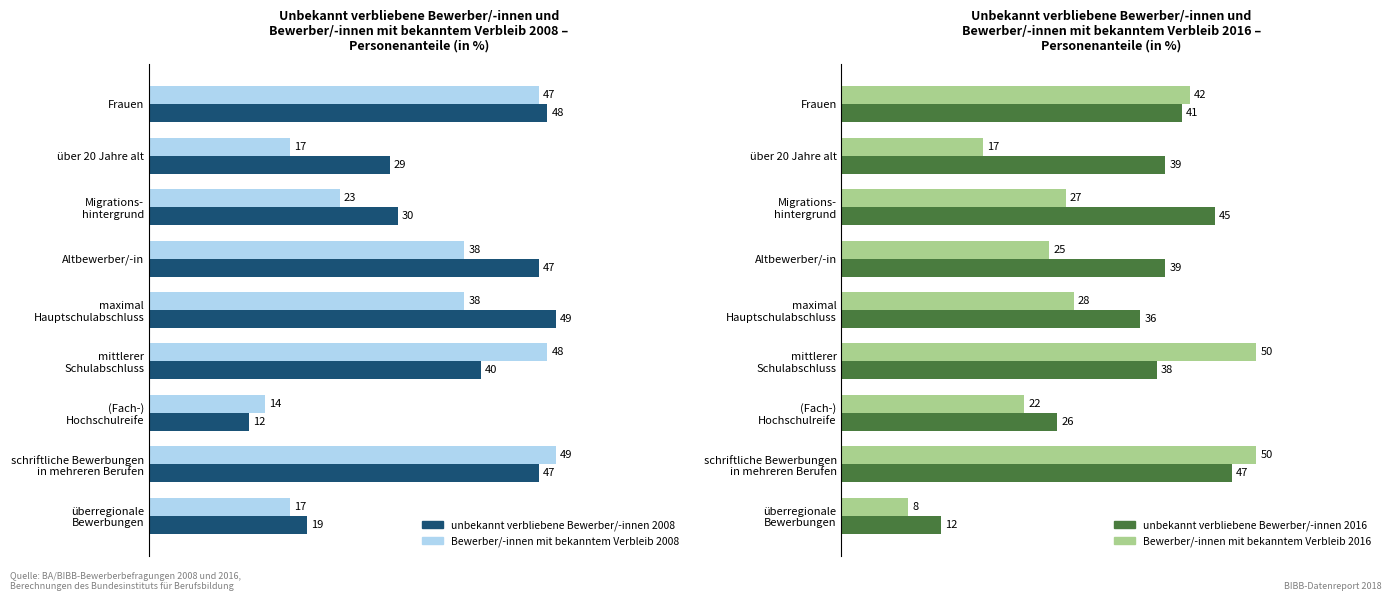

How many categories are shown in the chart?

9